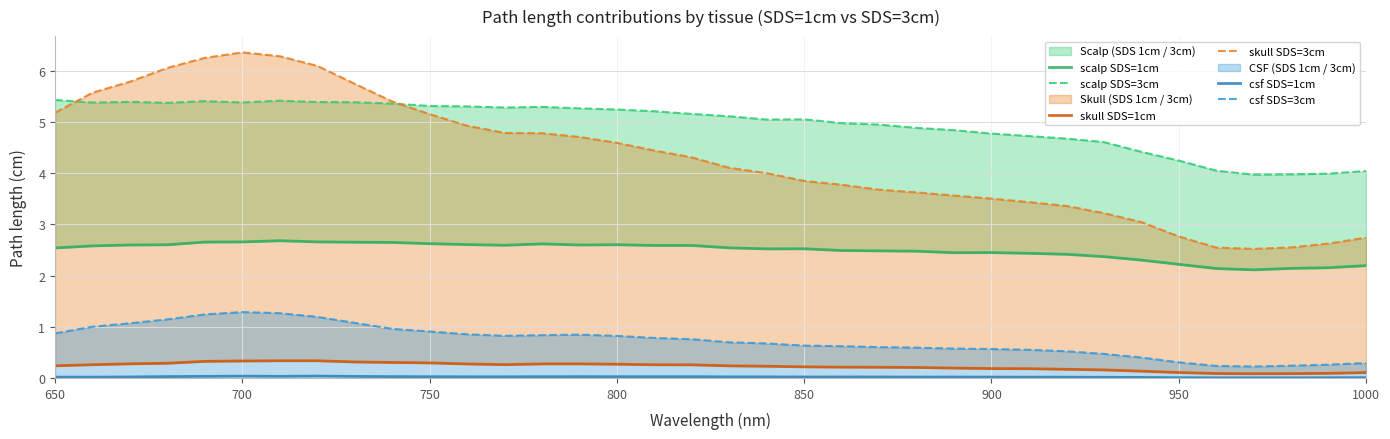

True or false: skull SDS=1cm has a value of 0.2 at 14.

False